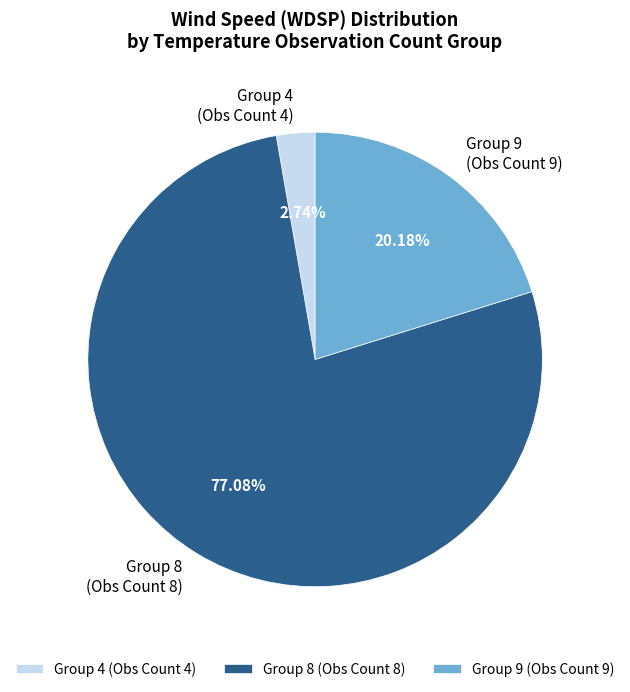

Which category has the biggest portion of the pie?

Group 8 (Obs Count 8)